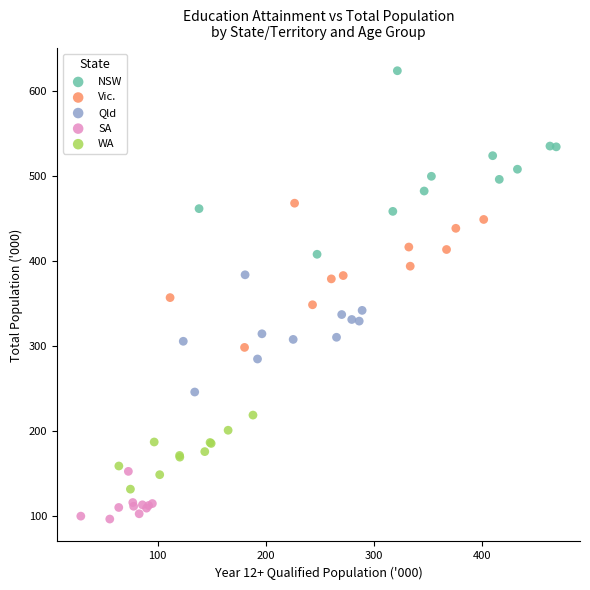

Which series reaches the minimum Y coordinate?

SA